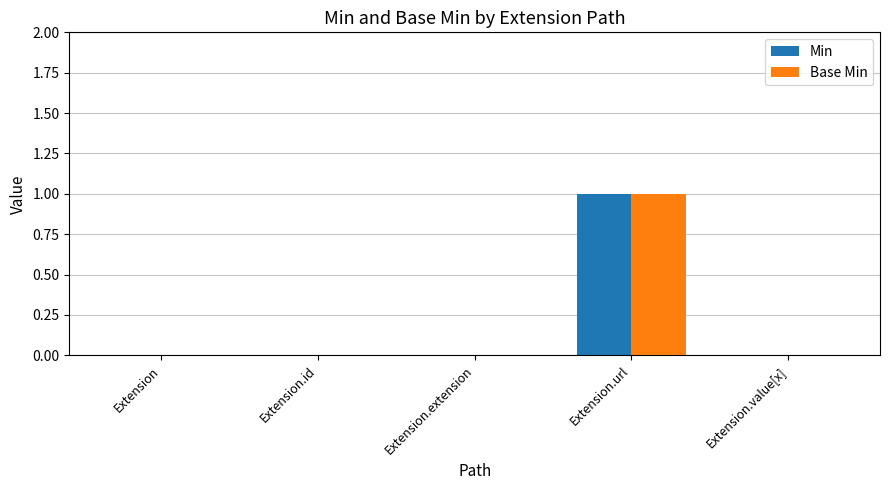

What is the sum of the Min values at Extension.url and Extension?

1